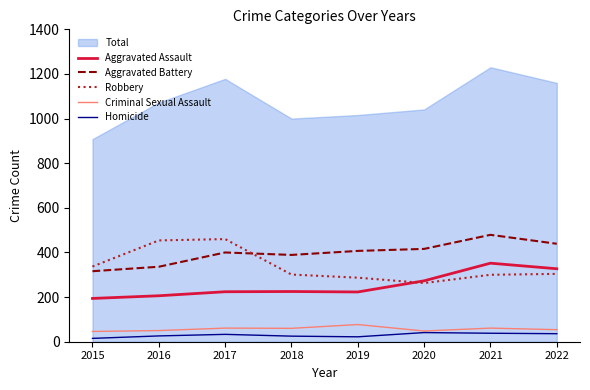

What is the difference between the maximum and minimum values in the Robbery series?

197